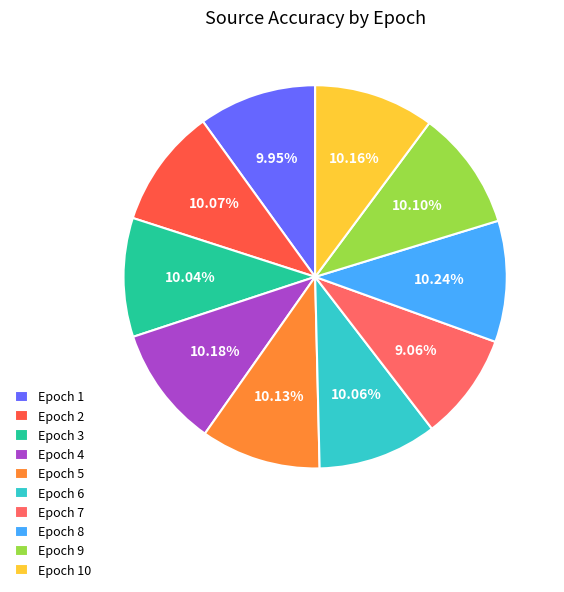

Does any single category account for the majority?

No